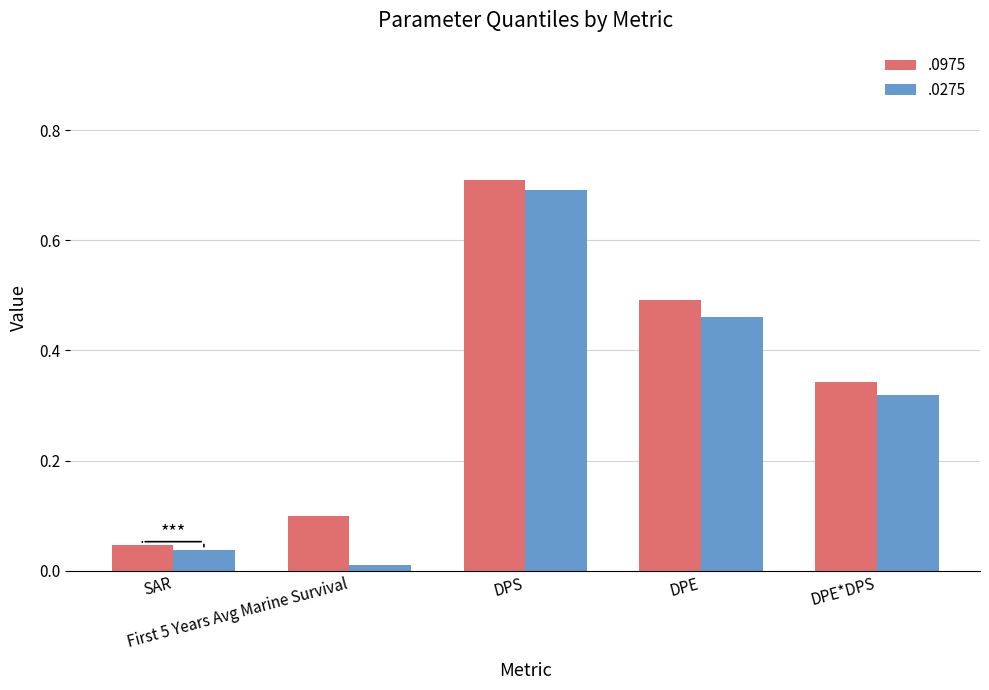

At how many categories does at least one series exceed 0?

5